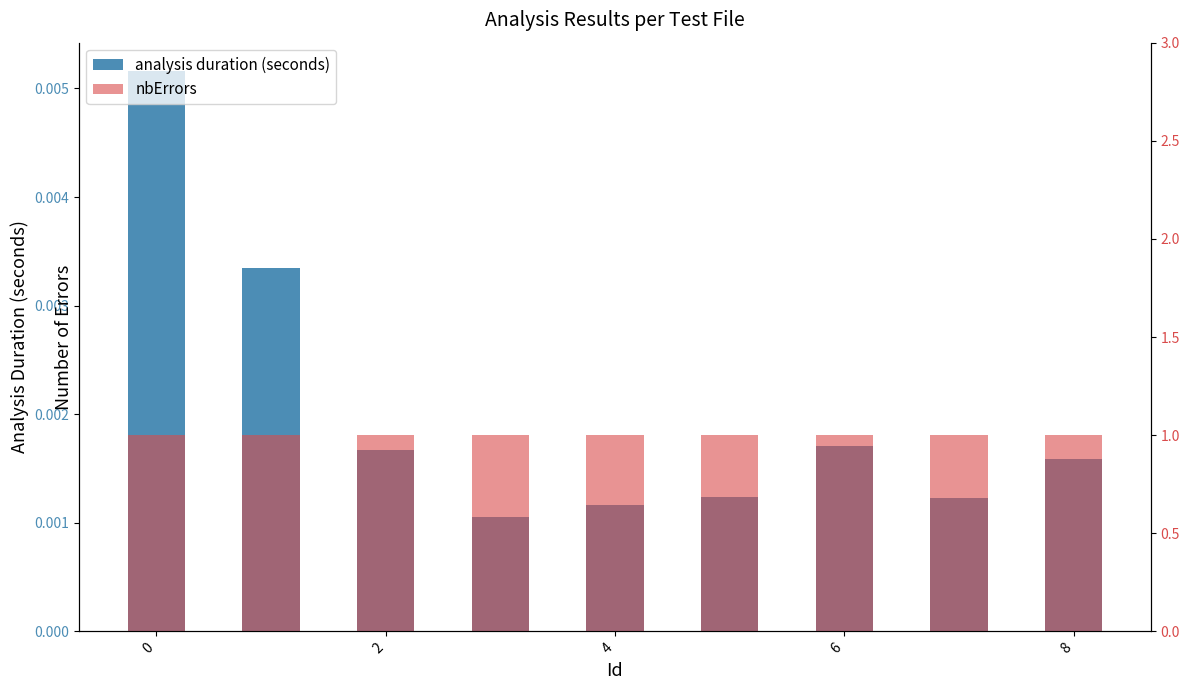

How many bars are there in each group?

2